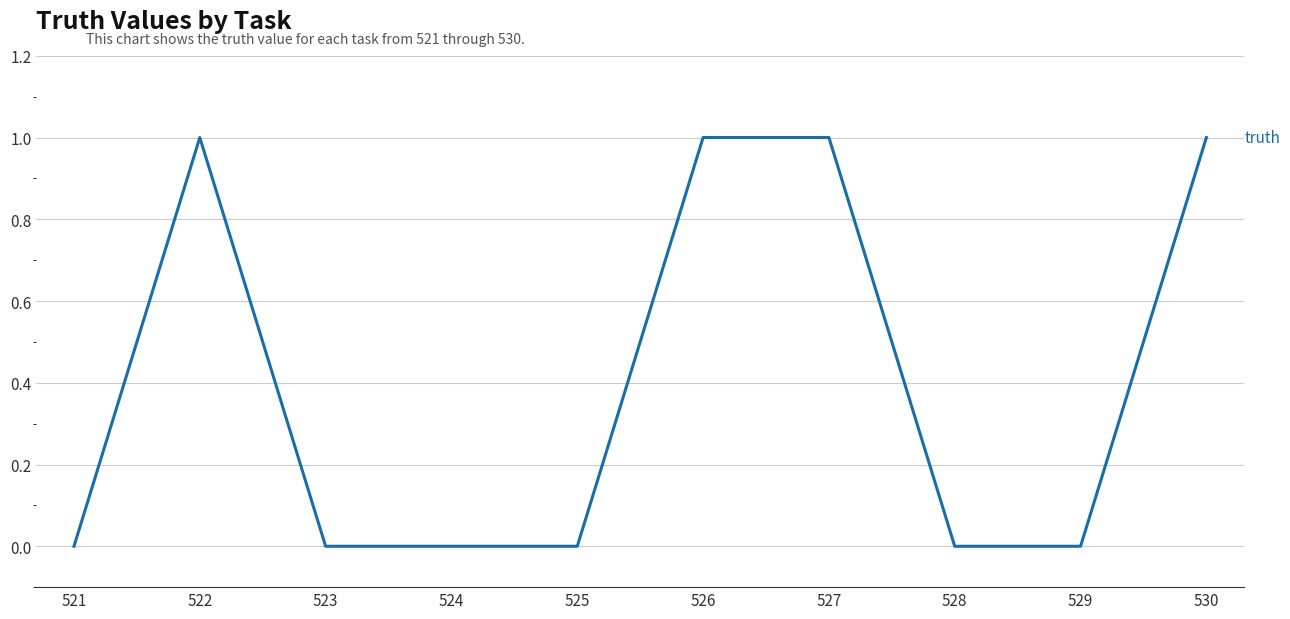

The value at 528 is 0. True or false?

True